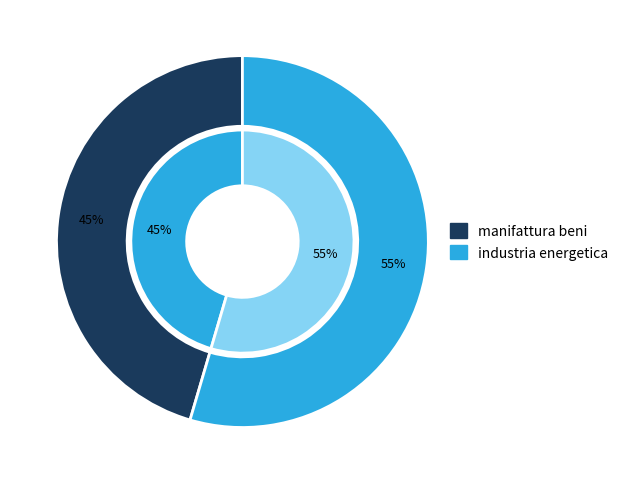

True or false: manifattura beni accounts for 45% of the total.

True